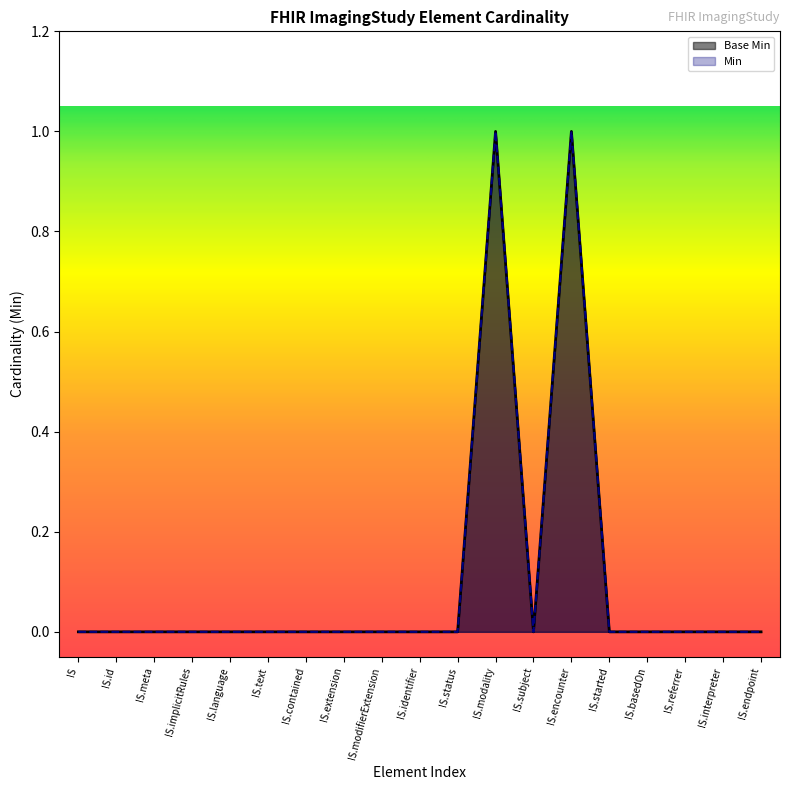

How many categories are shown in the chart?

19